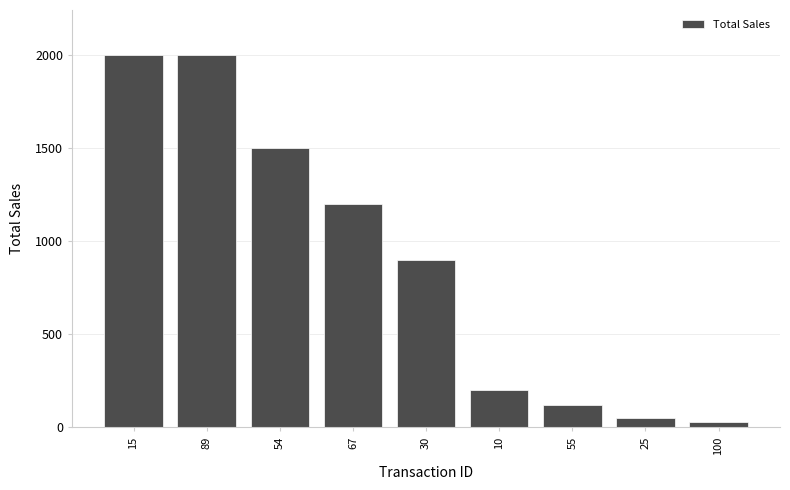

Reading left to right, transcribe all the data shown in this chart.

15=2000	89=2000	54=1500	67=1200	30=900	10=200	55=120	25=50	100=30